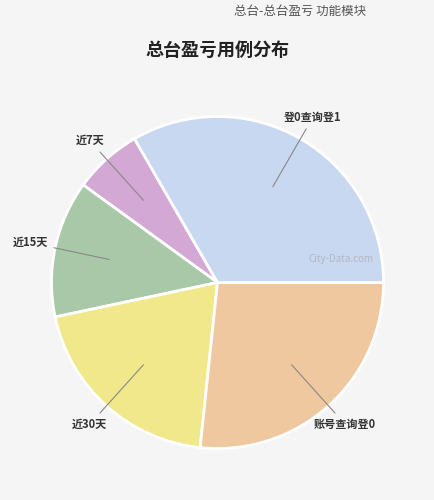

Which category has the biggest portion of the pie?

登0查询登1